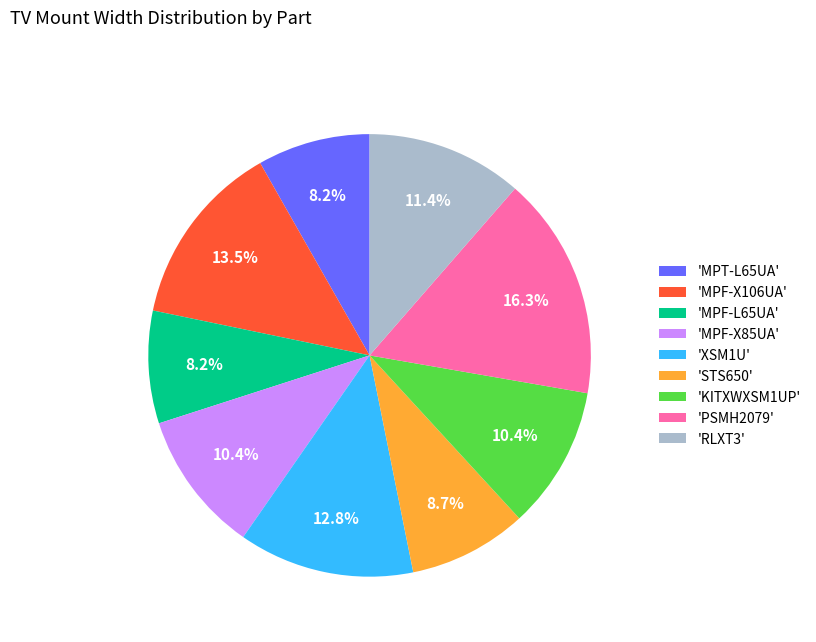

Is the sum of 'STS650' and 'XSM1U' greater than half?

No